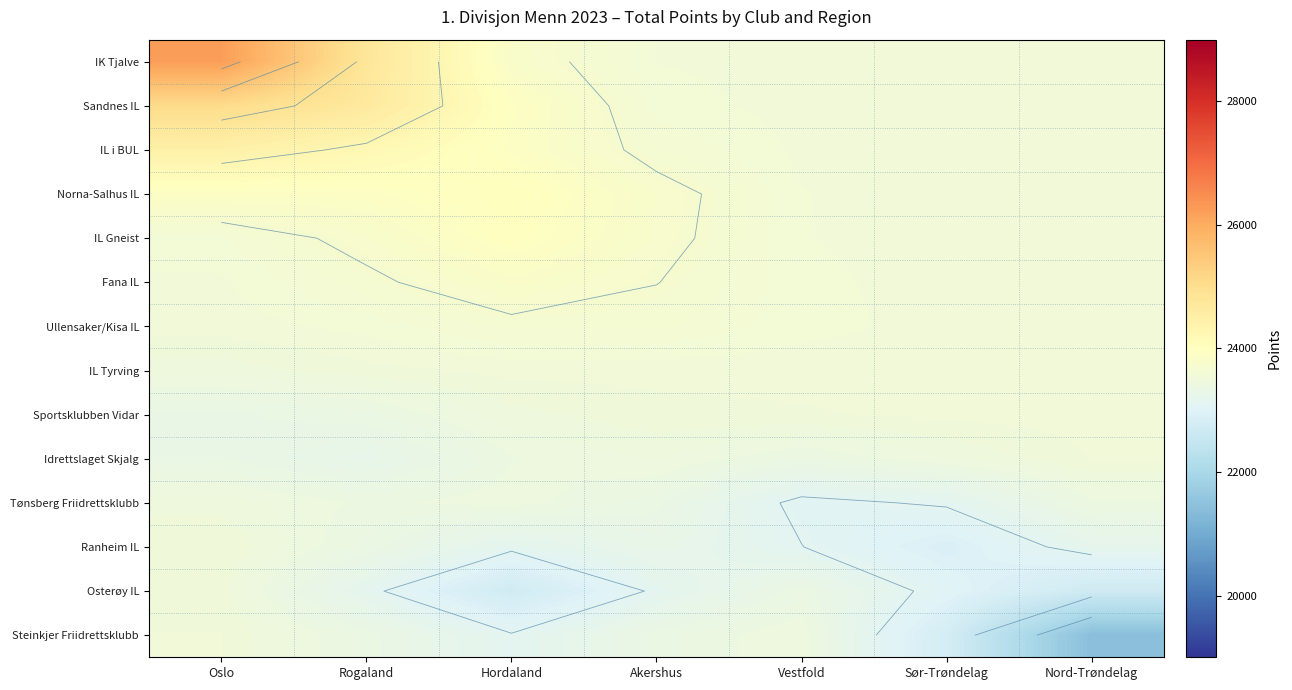

The value of Tønsberg Friidrettsklubb at Vestfold is 6686.9. True or false?

False